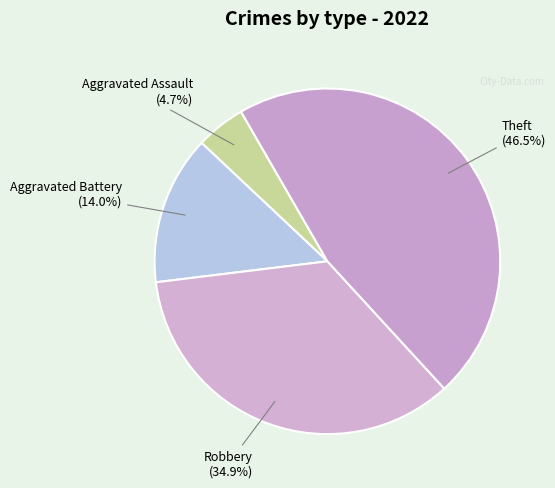

Count the number of slices in the pie.

4